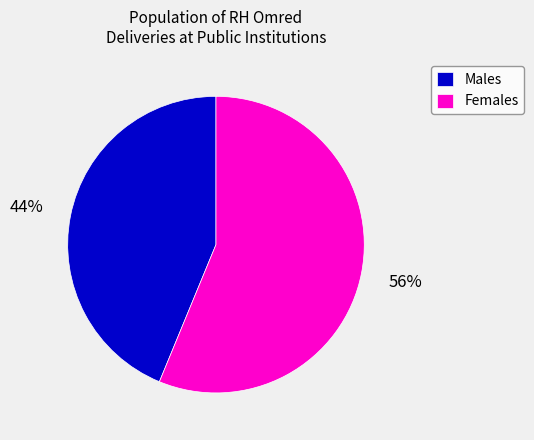

Does Males account for over 50% of the chart?

No